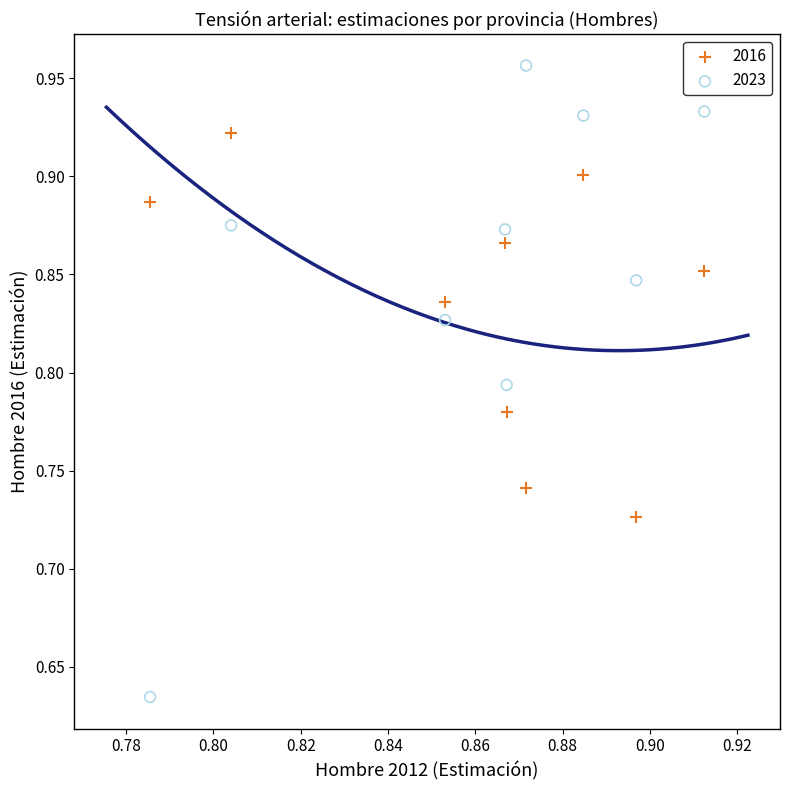

Across all data points, what is the range of Y values (max minus min)?

0.3